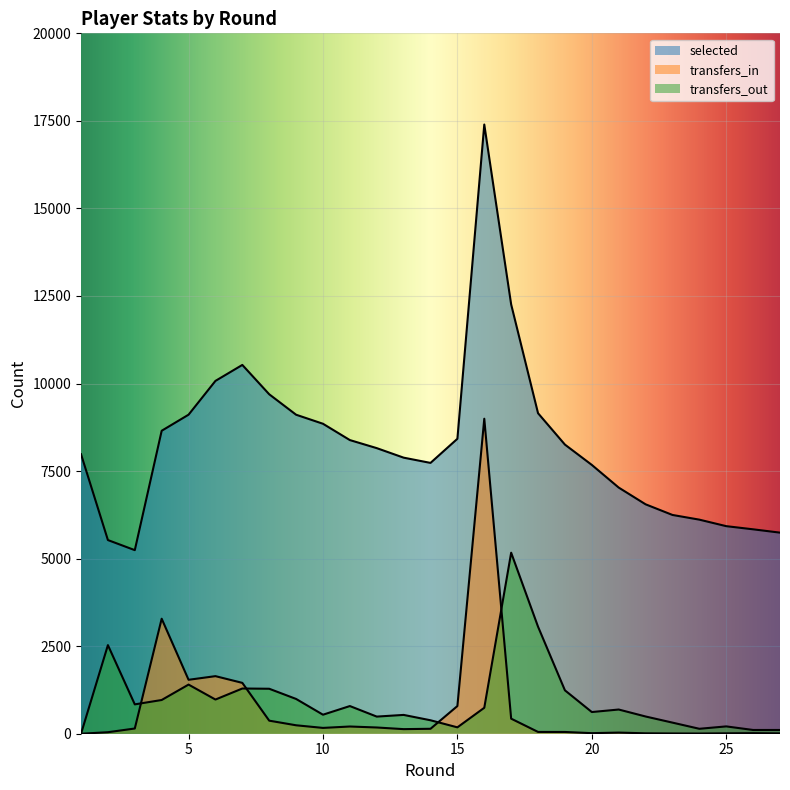

What is the total value across all series at 14?

8258